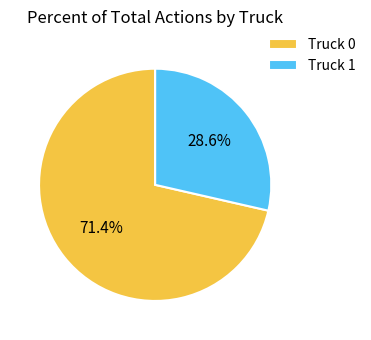

To the nearest percent, what is the difference between the largest and smallest slice percentages?

43%